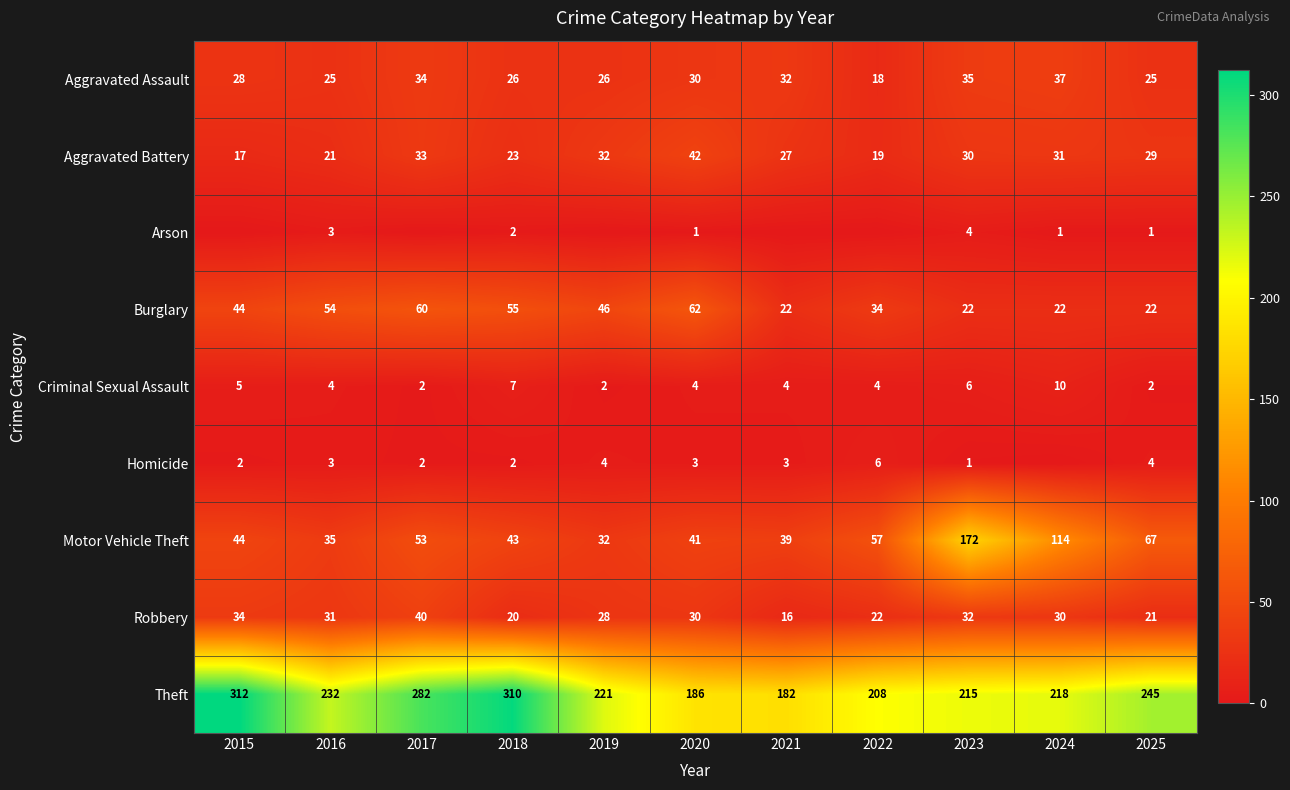

Is it true that Arson equals 0 at 2024?

False